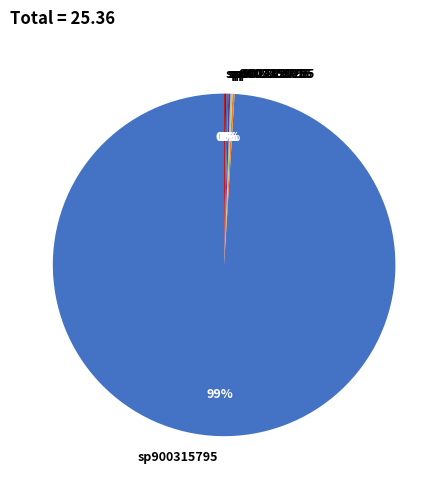

Which category has the biggest portion of the pie?

sp900315795